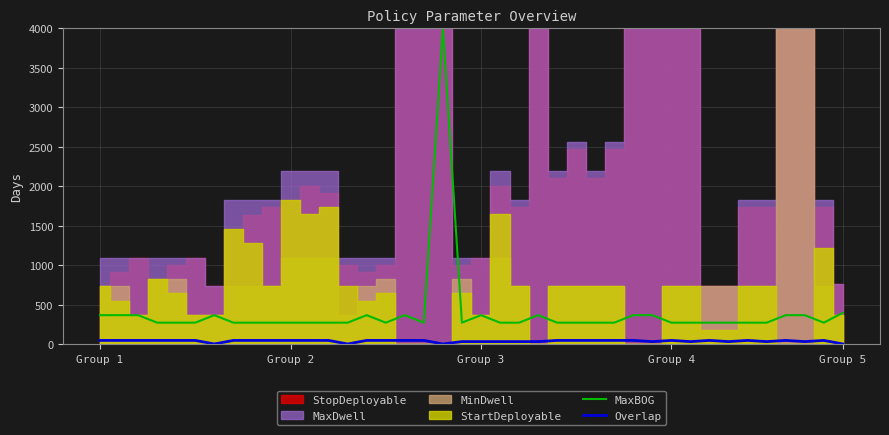

True or false: Overlap and MaxBOG intersect in this chart.

False